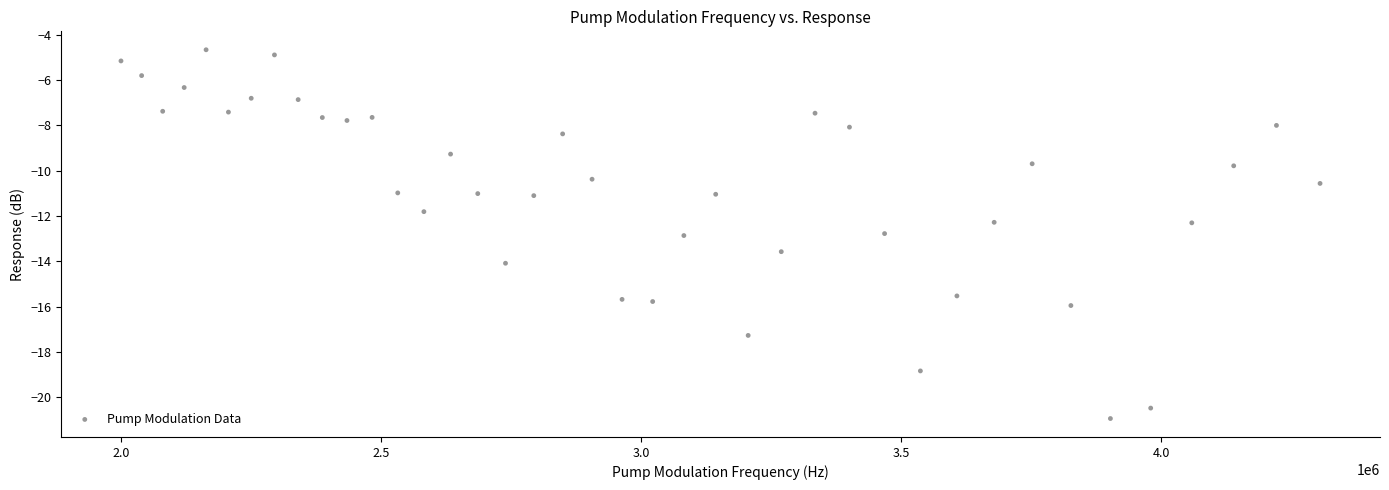

What is the range of Y values (max minus min)?

16.3